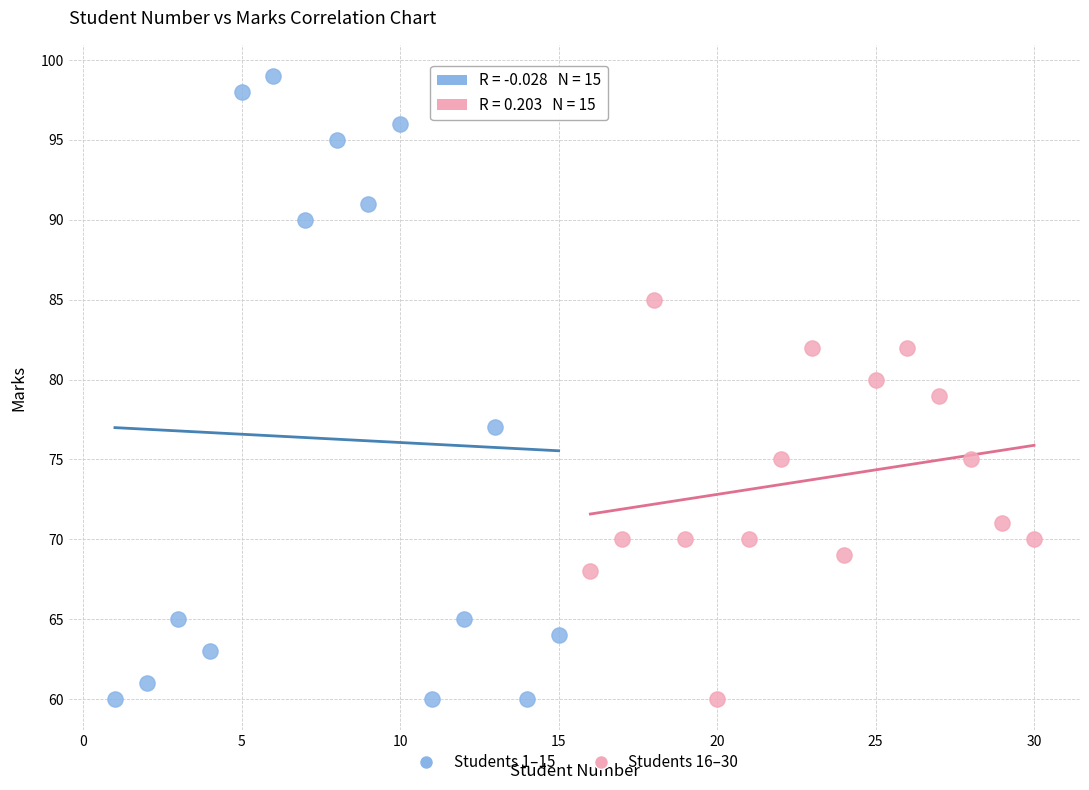

Which series contains the highest Y value?

Students 1–15